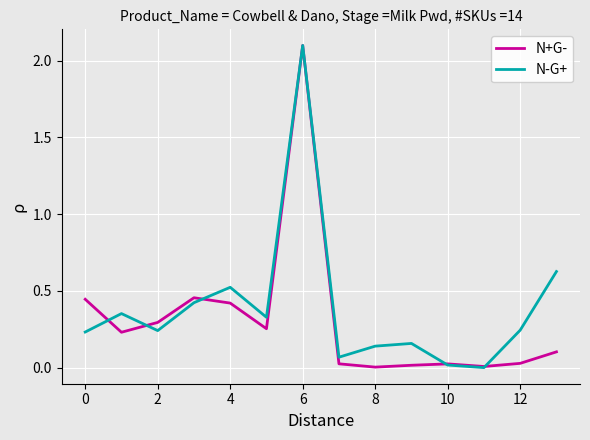

What is the maximum value for N-G+?

2.1